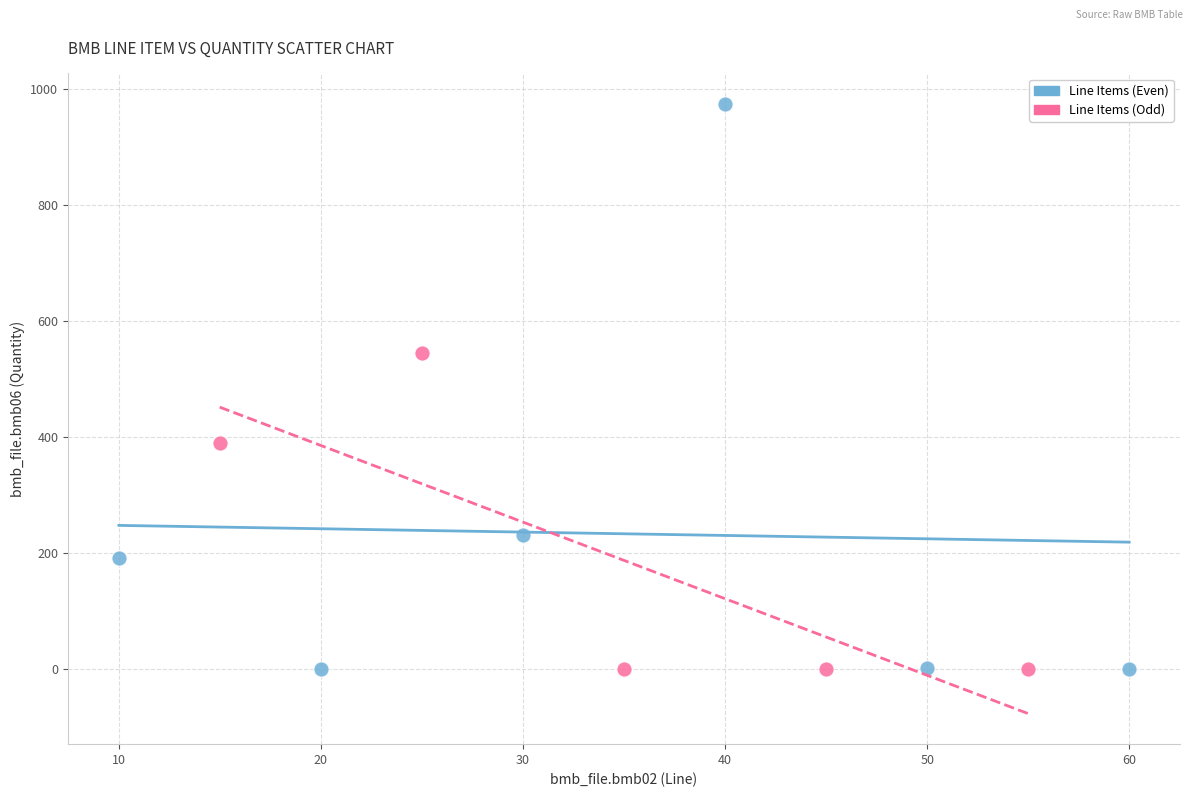

Which series reaches the maximum Y coordinate?

Line Items (Even)